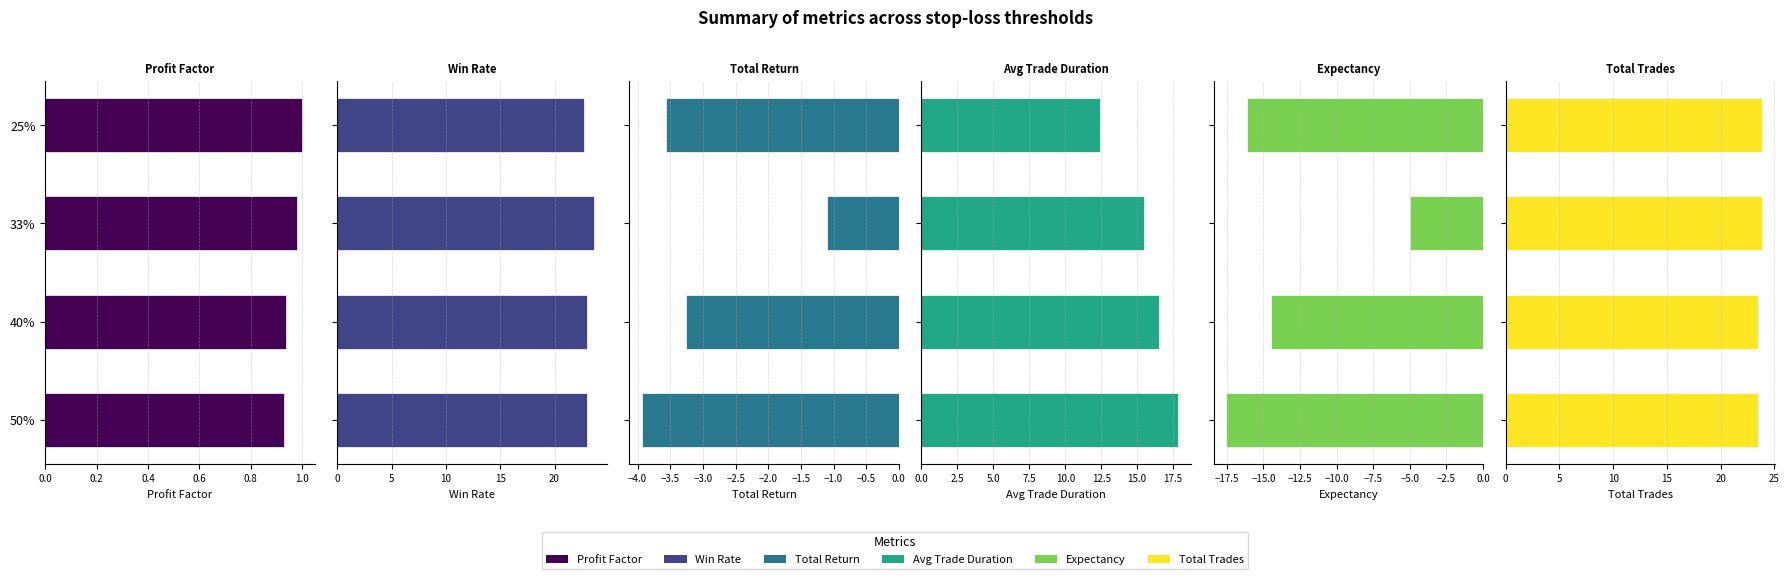

Is it true that total_return equals -2.2 at 25%?

False